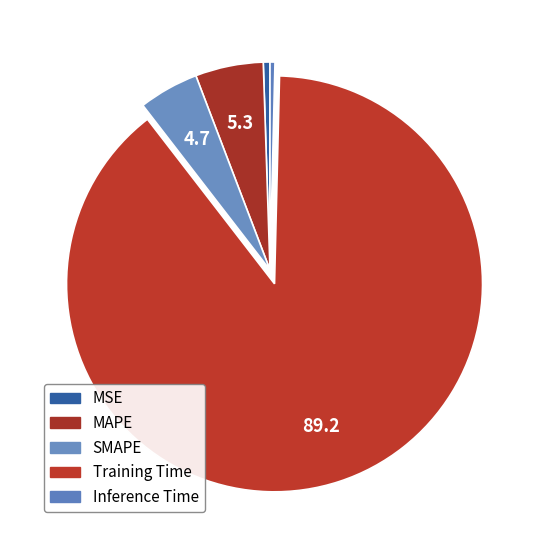

Is Inference Time the majority of the pie?

No